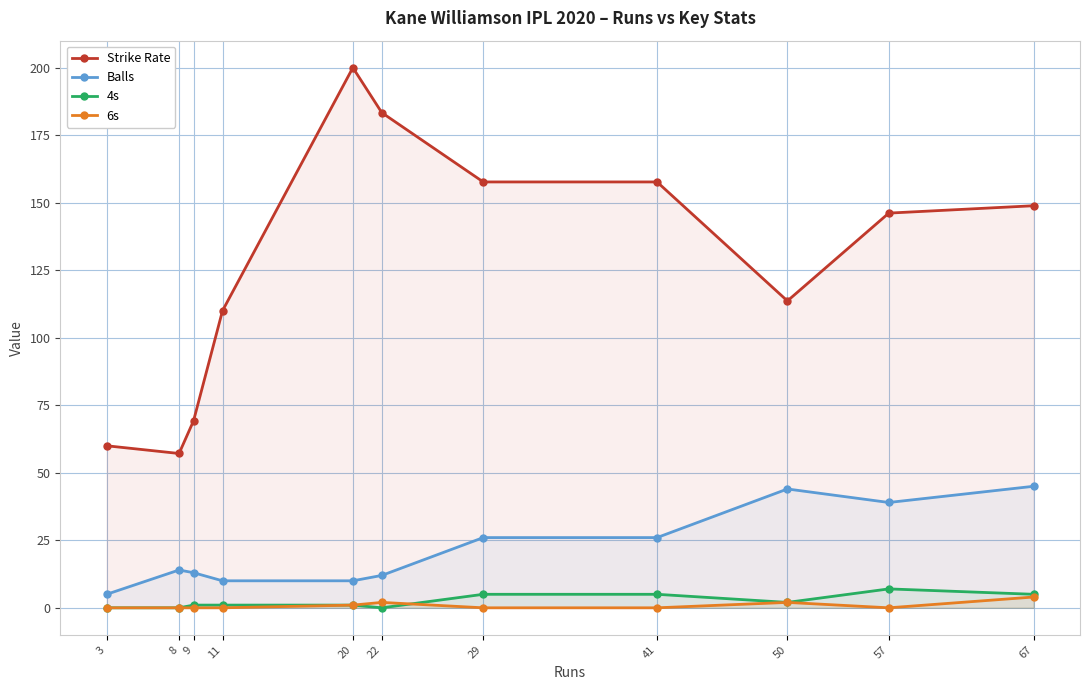

Rank the categories by Balls value from lowest to highest.

3, 11, 20, 22, 9, 8, 29, 41, 57, 50, 67